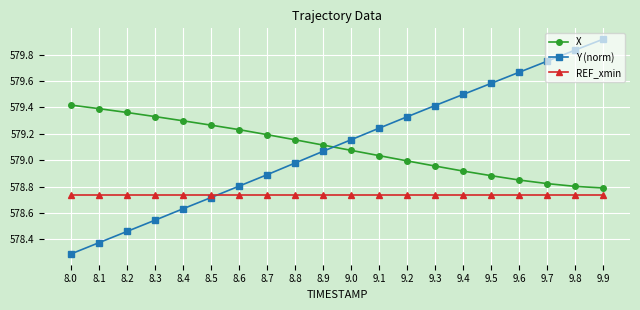

How many lines are shown in the chart?

3